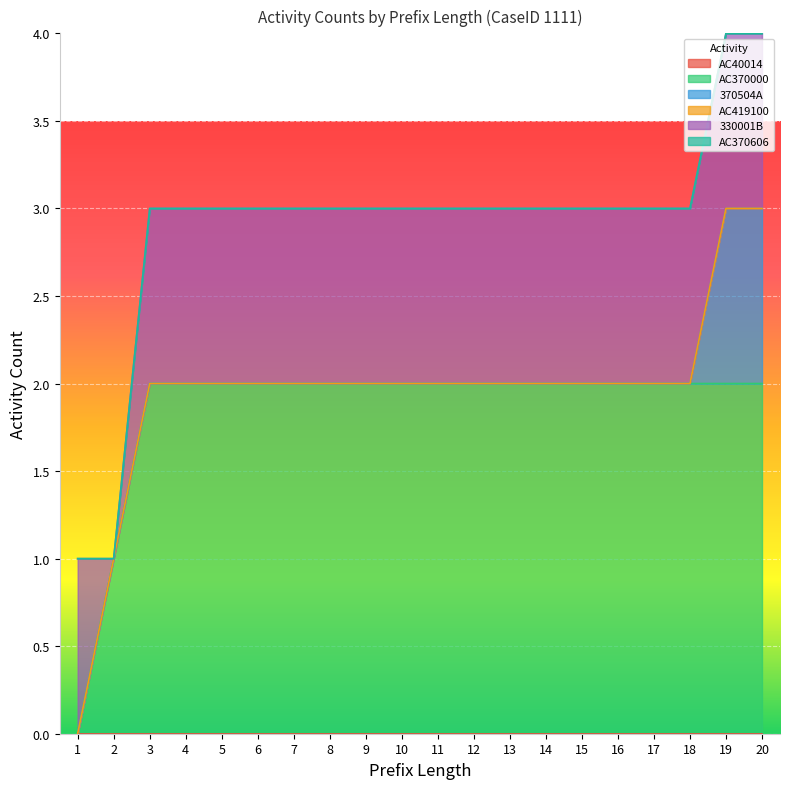

True or false: AC419100 and AC370000 cross at least once.

False